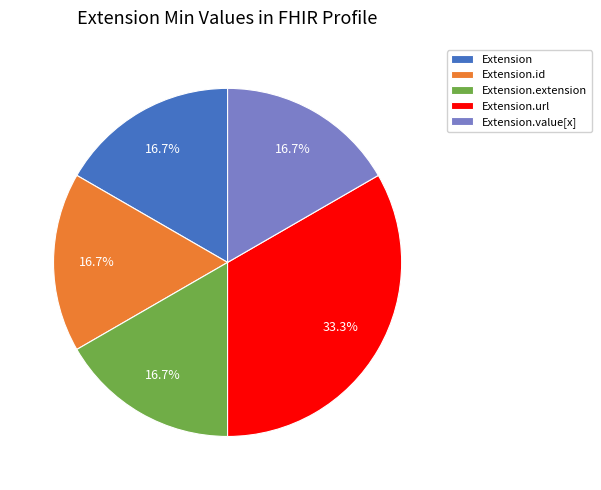

Between Extension.id and Extension.url, which is larger?

Extension.url